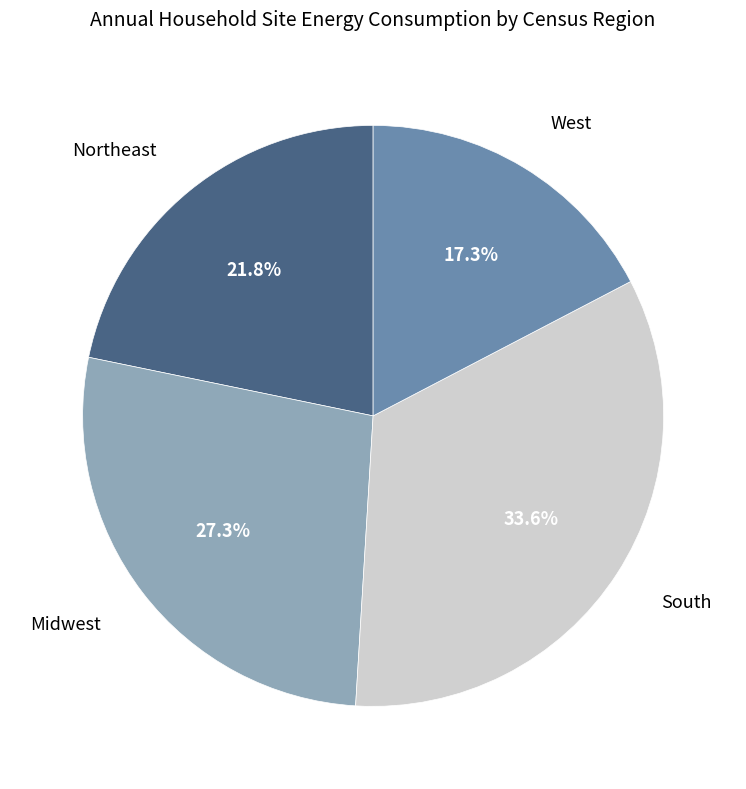

Does any single category account for the majority?

No